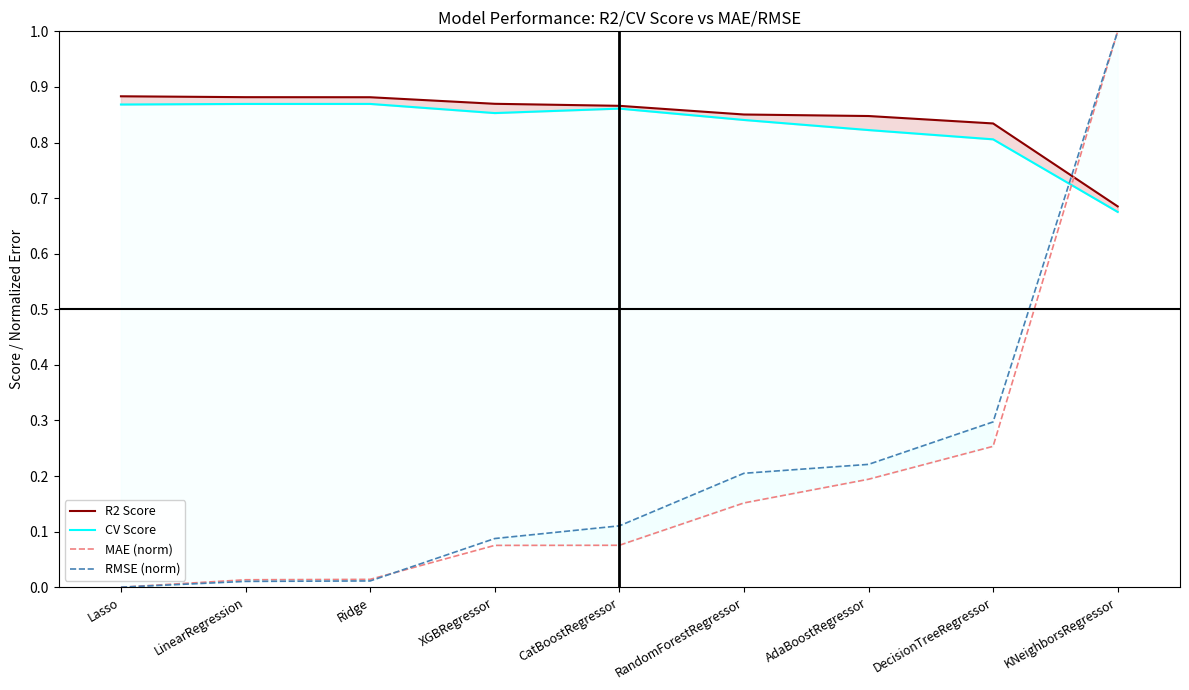

After their last crossing, which series has the higher values: R2 Score or RMSE (norm)?

RMSE (norm)